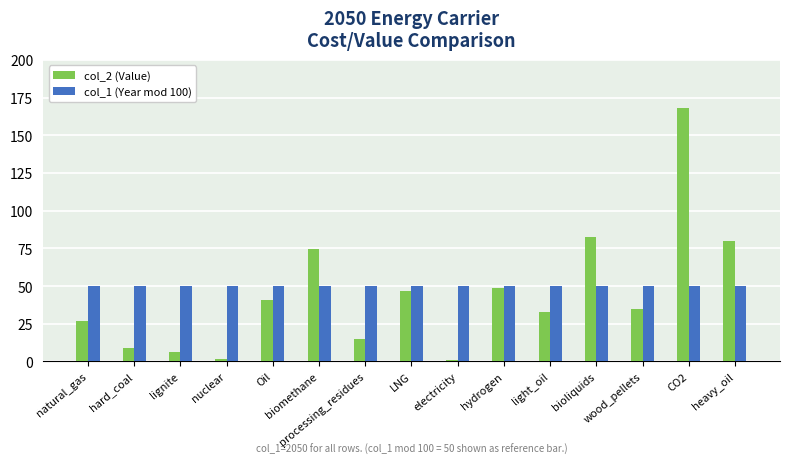

Which series has the largest range (max minus min)?

col_2 (Value)